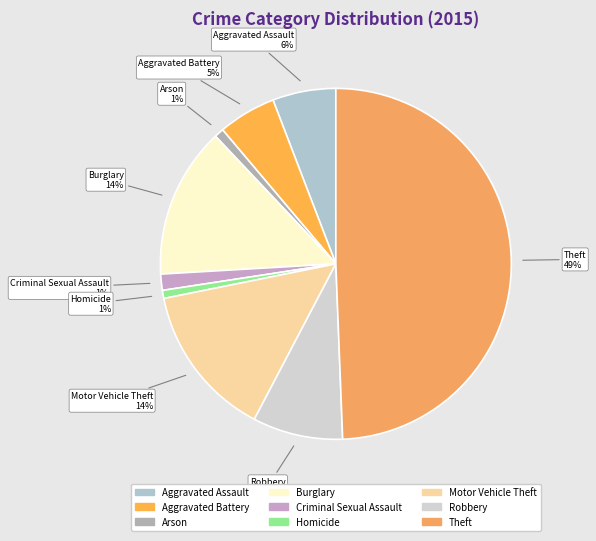

To the nearest percent, what is the combined percentage of Burglary and Aggravated Assault?

20%